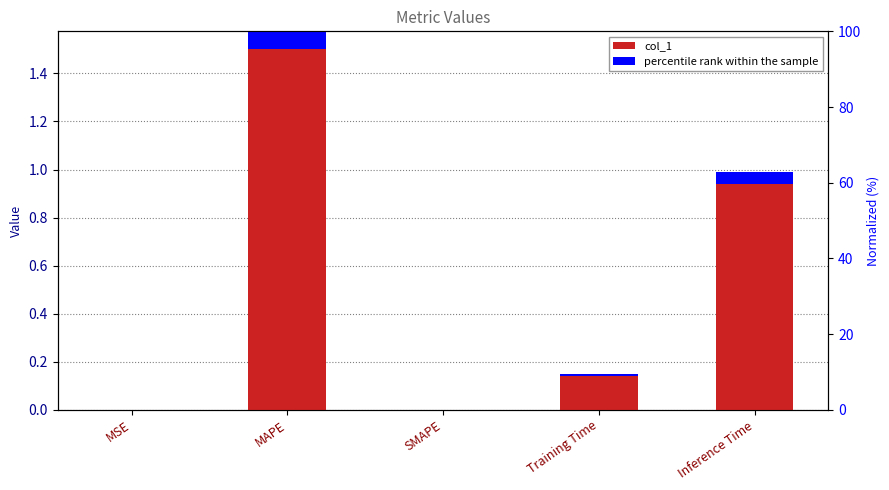

Rank the categories by value from lowest to highest.

SMAPE, MSE, Training Time, Inference Time, MAPE